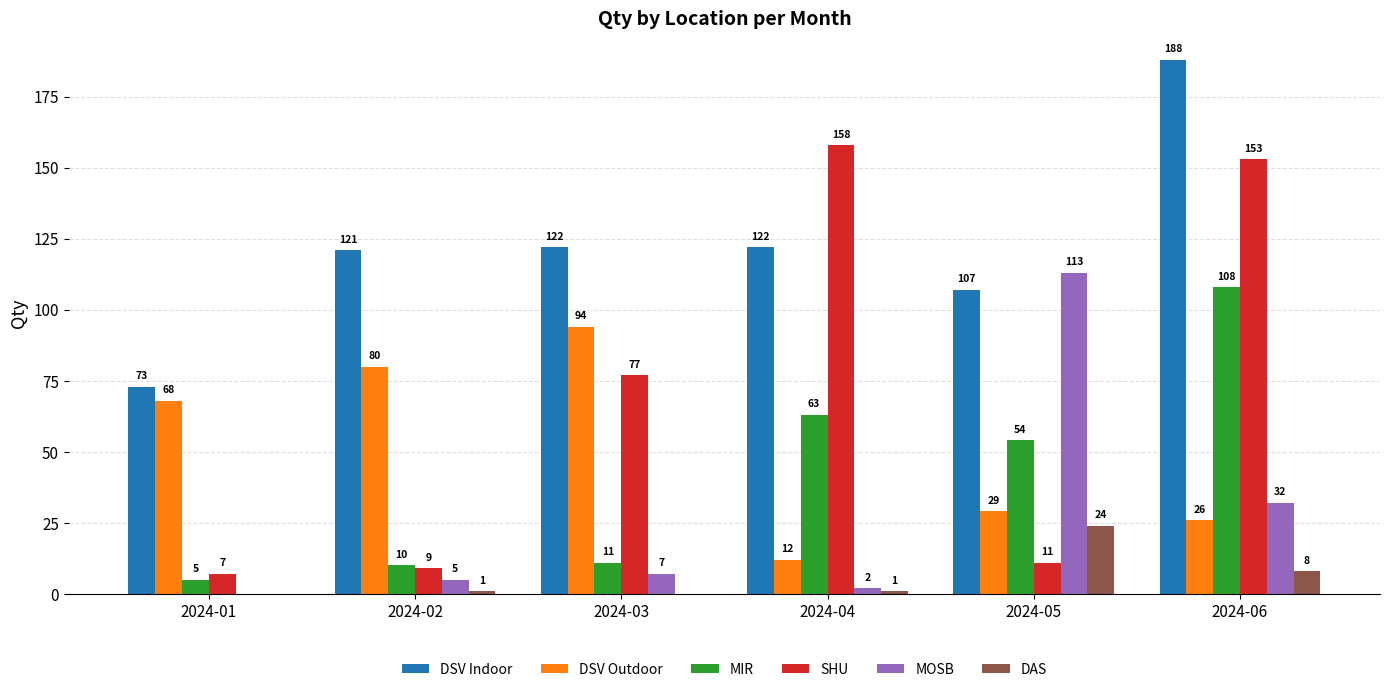

Which series has the largest total across all categories?

DSV Indoor